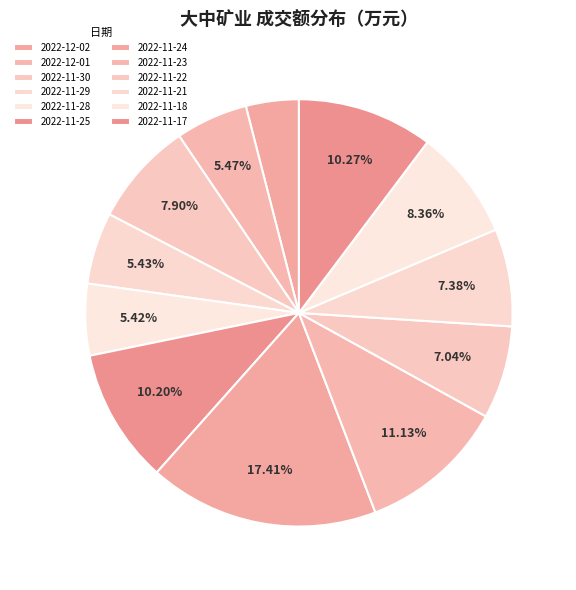

Which category has the biggest portion of the pie?

2022-11-24